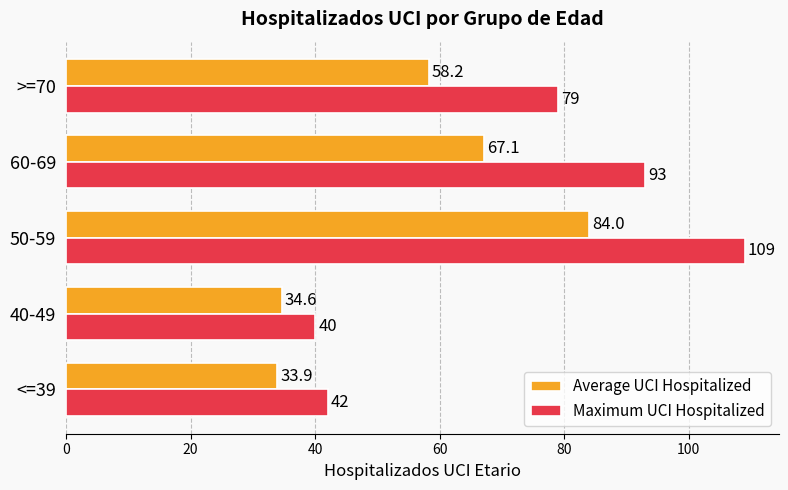

At how many categories does at least one series exceed 87?

2